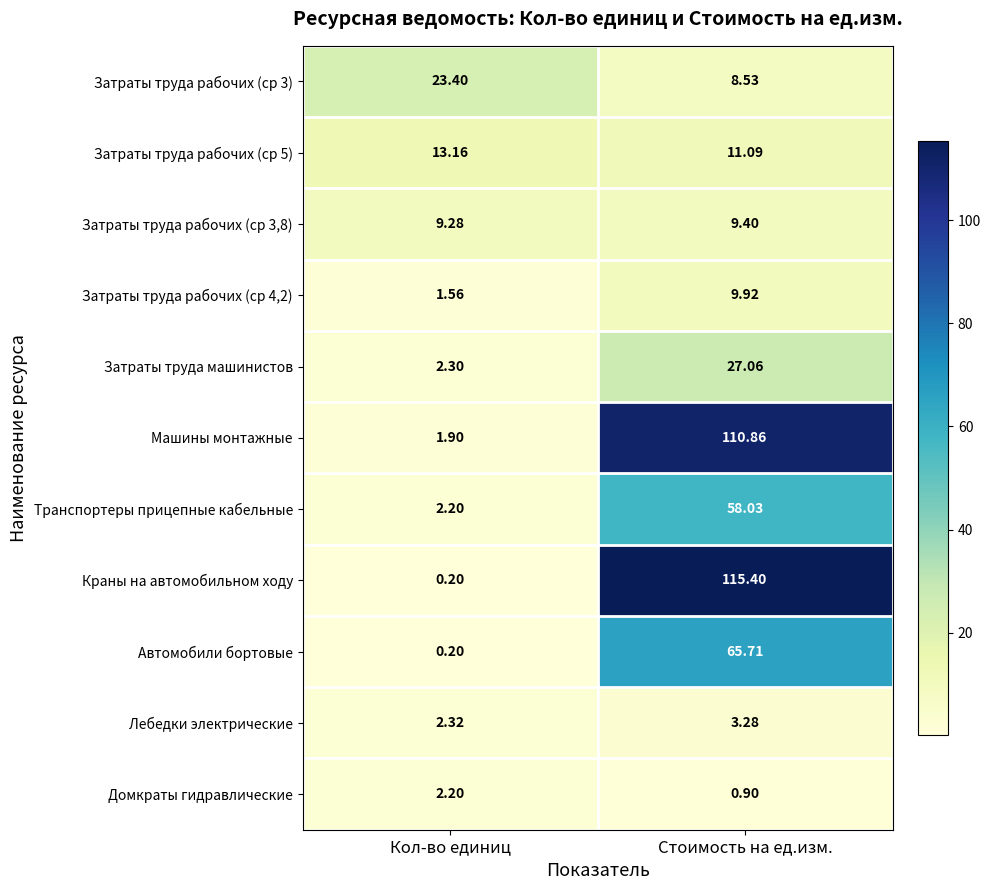

What is the total value across all series at Кол-во единиц?

58.7